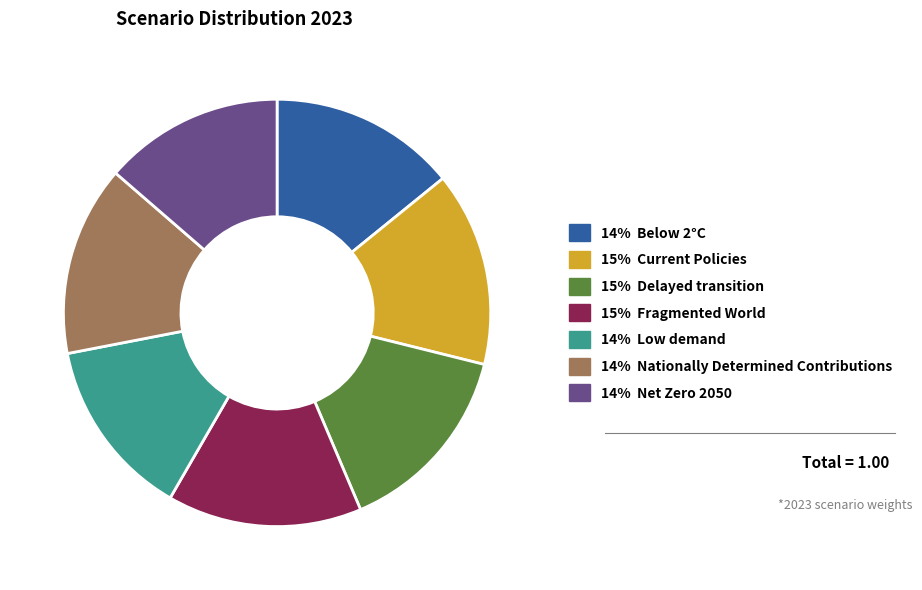

Does any single category account for the majority?

No